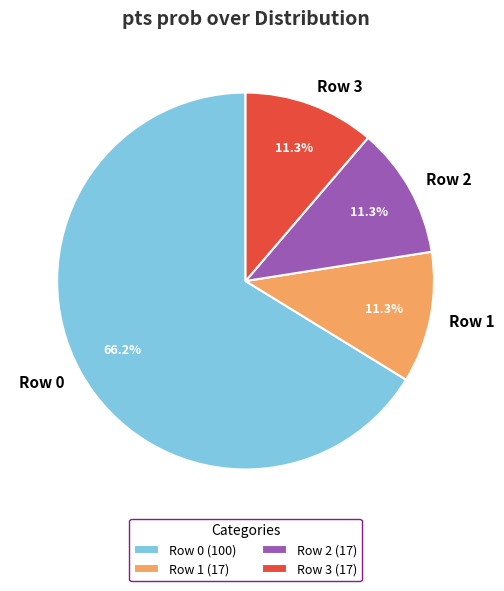

Do Row 3 and Row 0 together represent more than half of the pie?

Yes